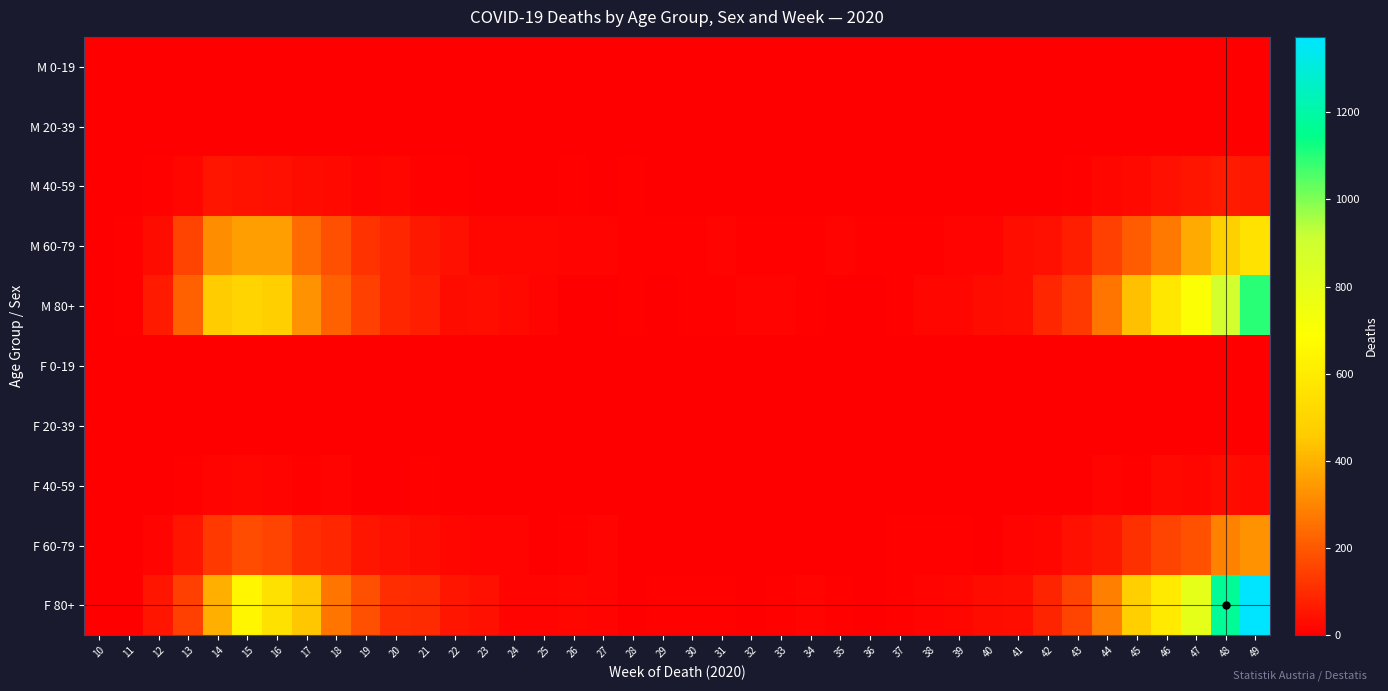

Which series has the largest total across all categories?

F 80+